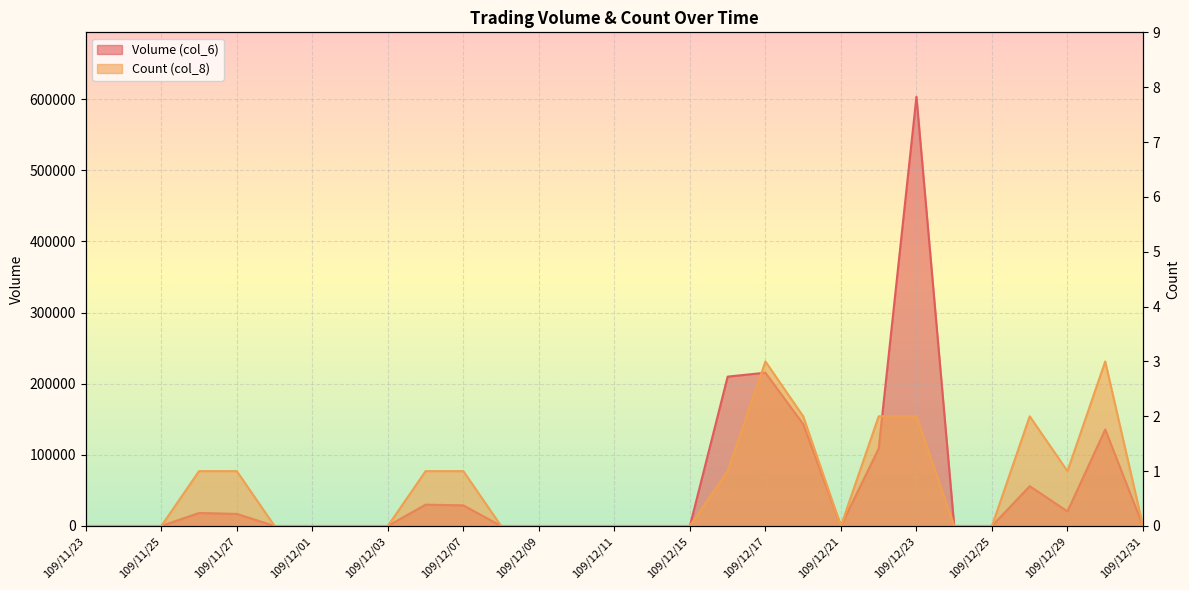

Where is Volume (col_6) nearest to the value 301750?

109/12/17